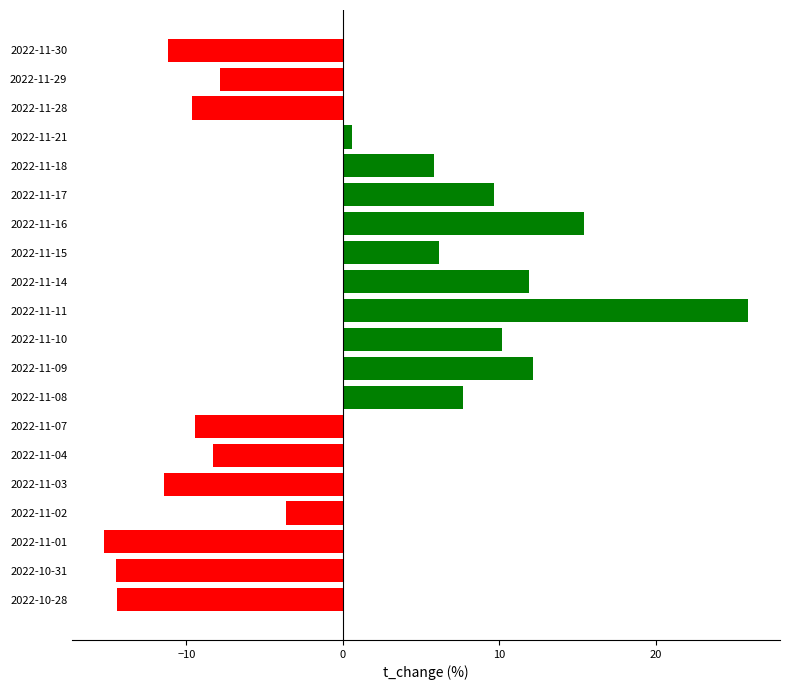

What is the change in value from 2022-11-29 to 2022-11-14?

+19.7